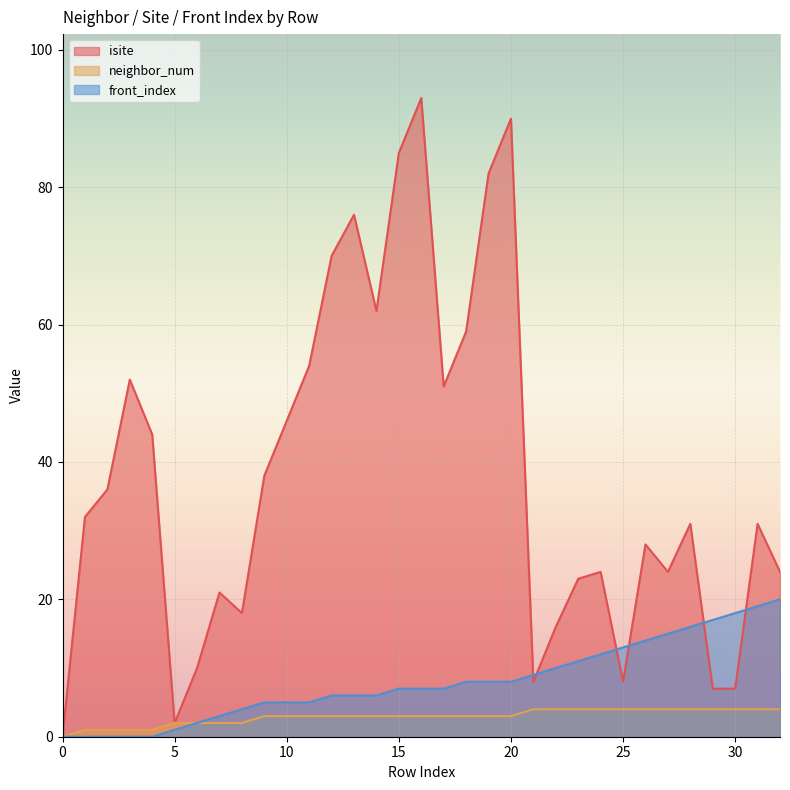

Where does the neighbor_num series first go above 3?

21